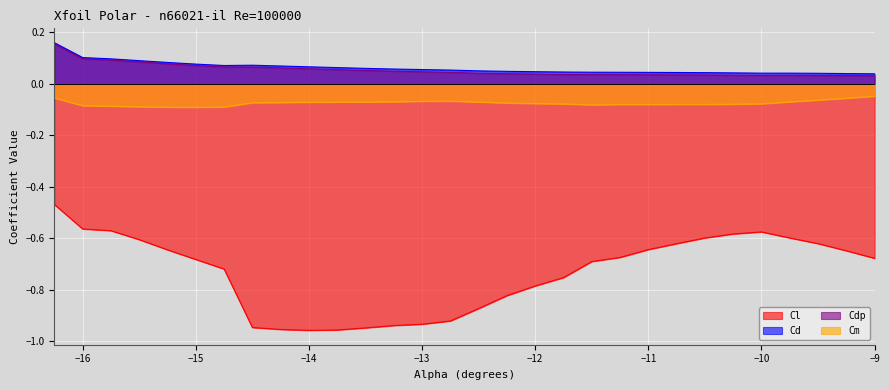

Between −14 and −12, which series saw the biggest shift?

Cl